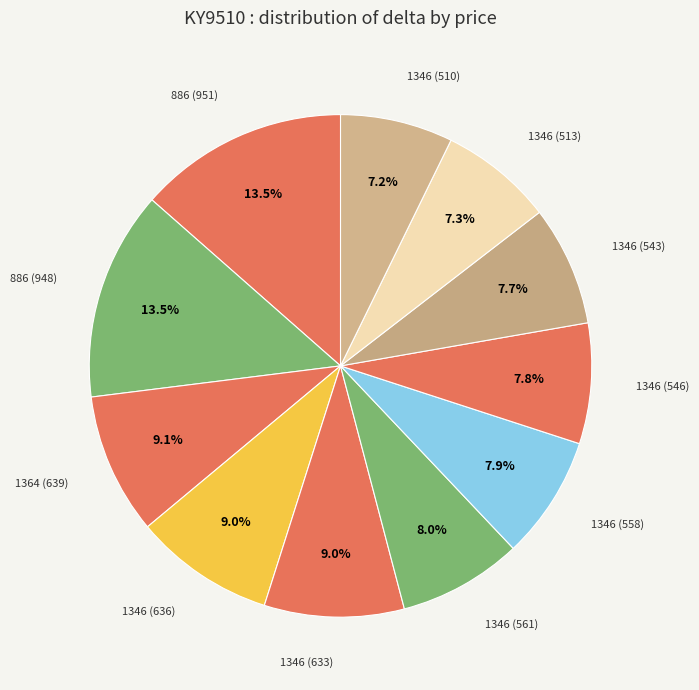

Is there a majority slice in this chart?

No